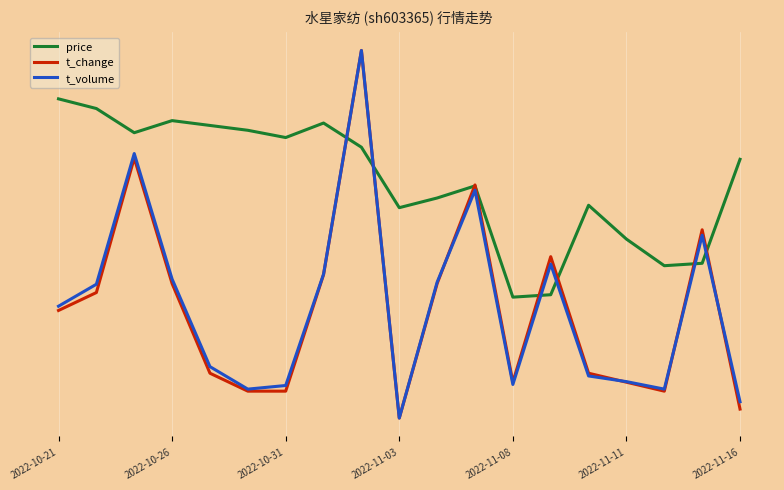

What is the label of the 5th point from the left?

2022-11-08